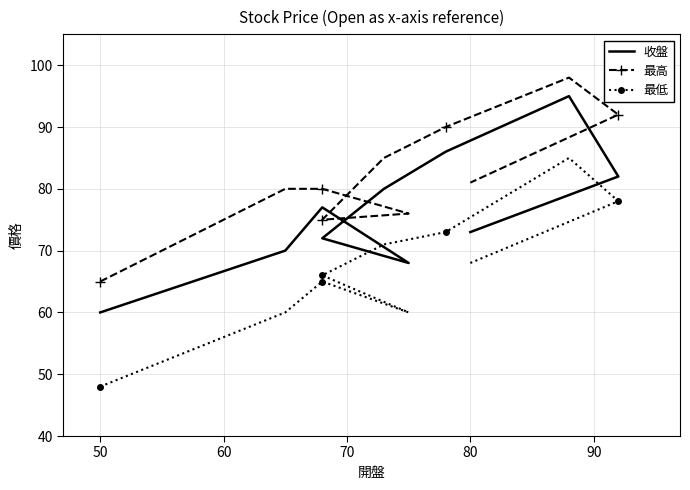

At how many categories does at least one series exceed 69?

9